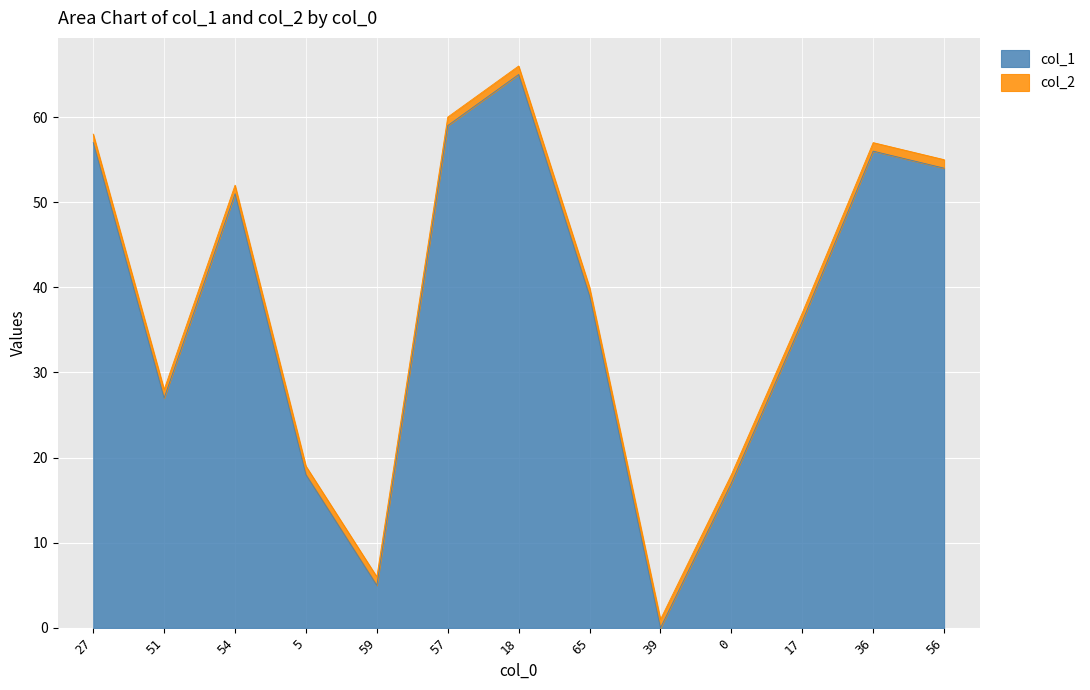

The value at 27 is 94. True or false?

False